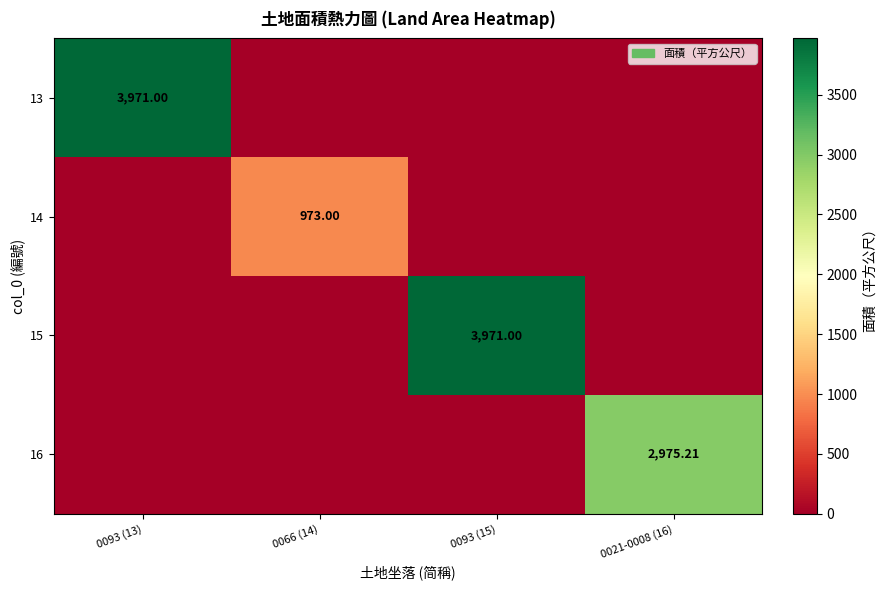

What is the sum of the 16 values at 0021-0008 (16) and 0093 (13)?

2975.2